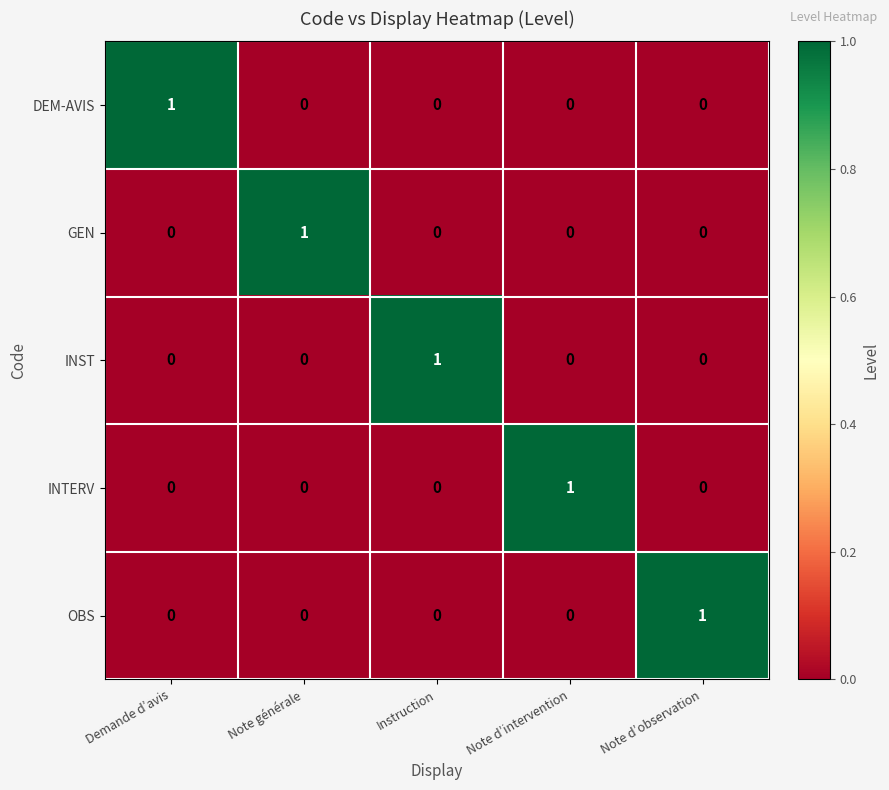

What is the greatest value displayed?

1